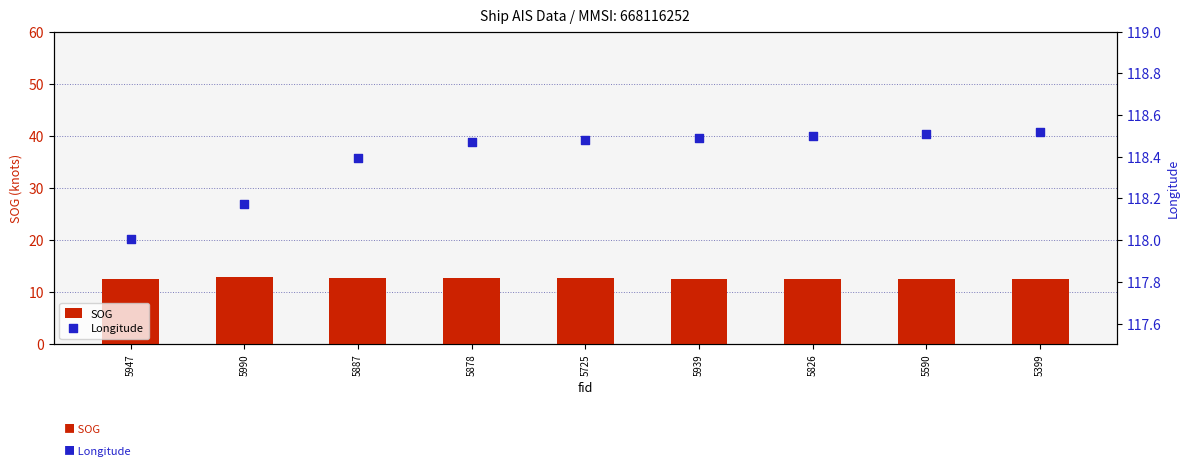

What are all the series names shown in the legend?

SOG, Longitude